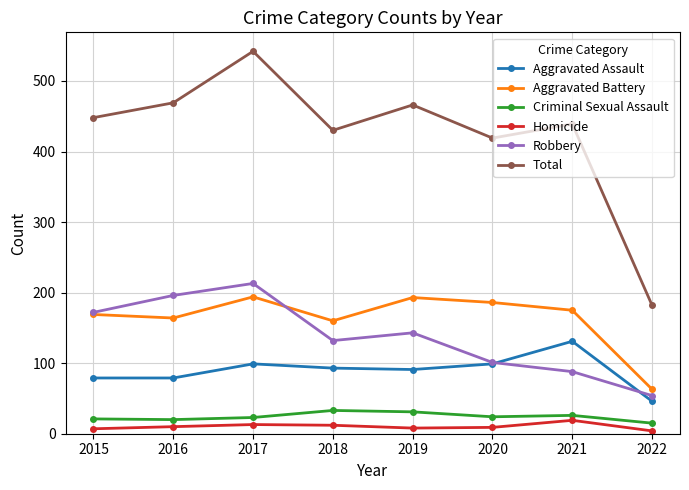

True or false: Robbery has more than 1 points higher than both neighbors.

True